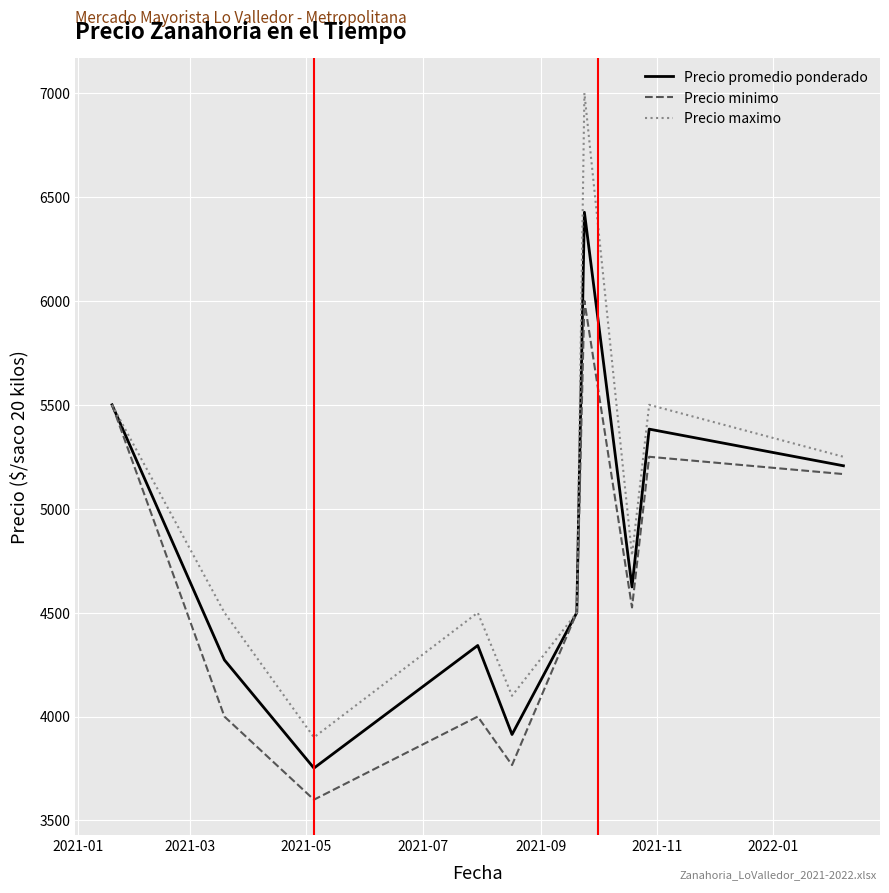

What is the average value of the Precio promedio ponderado series?

4792.0